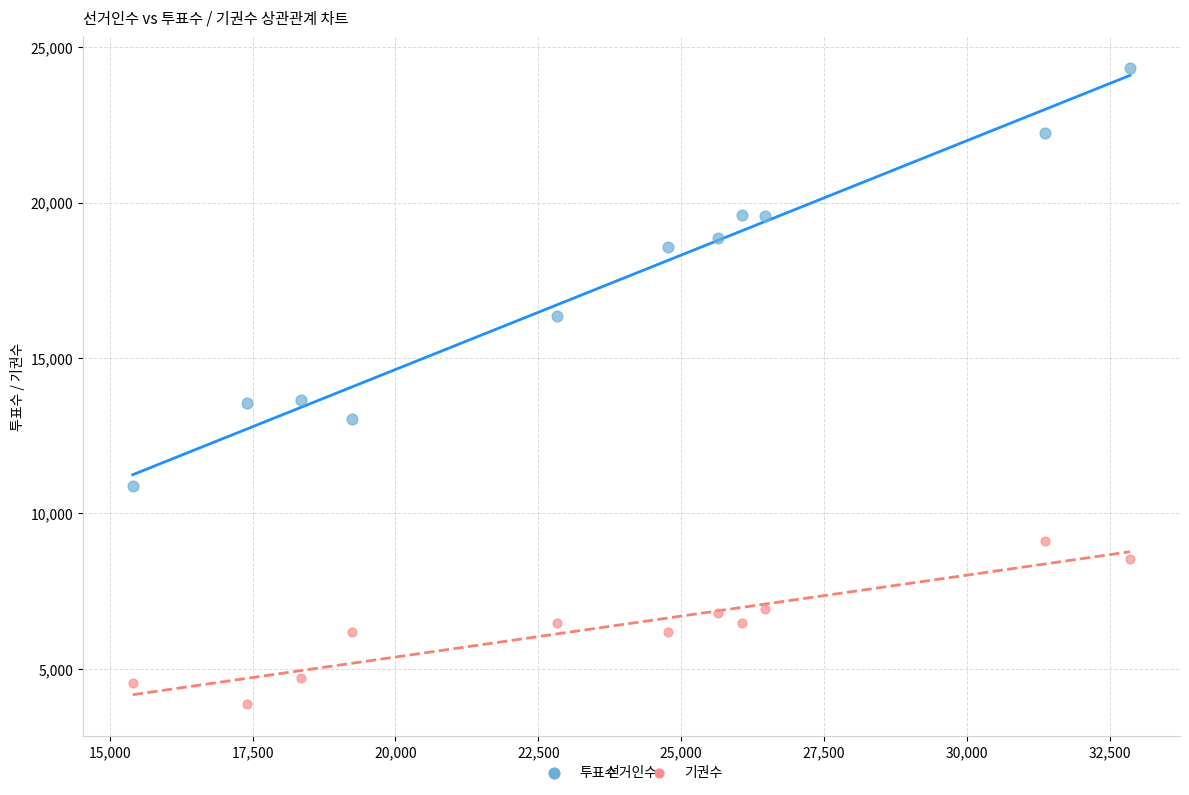

In the 투표수 series, what Y value is closest to 17602?

18571